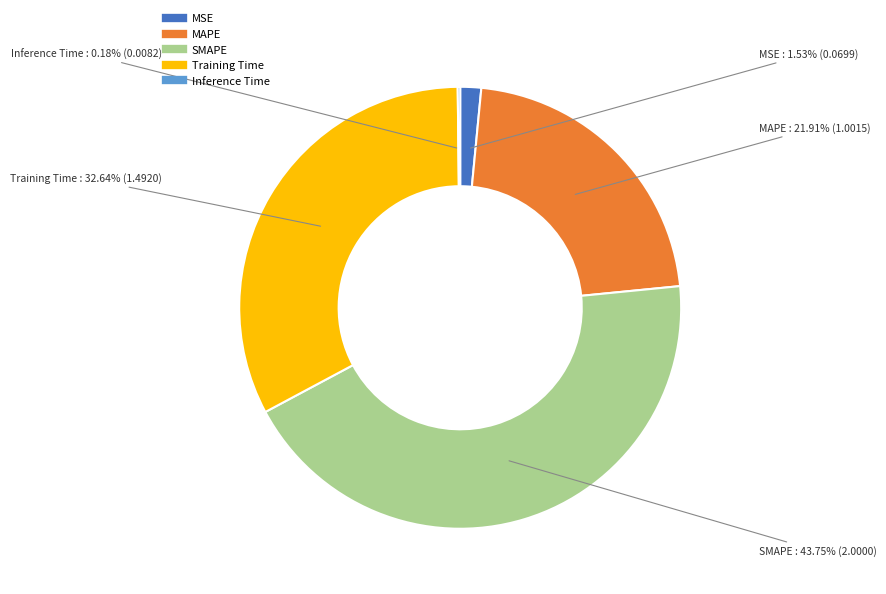

Is there a majority slice in this chart?

No